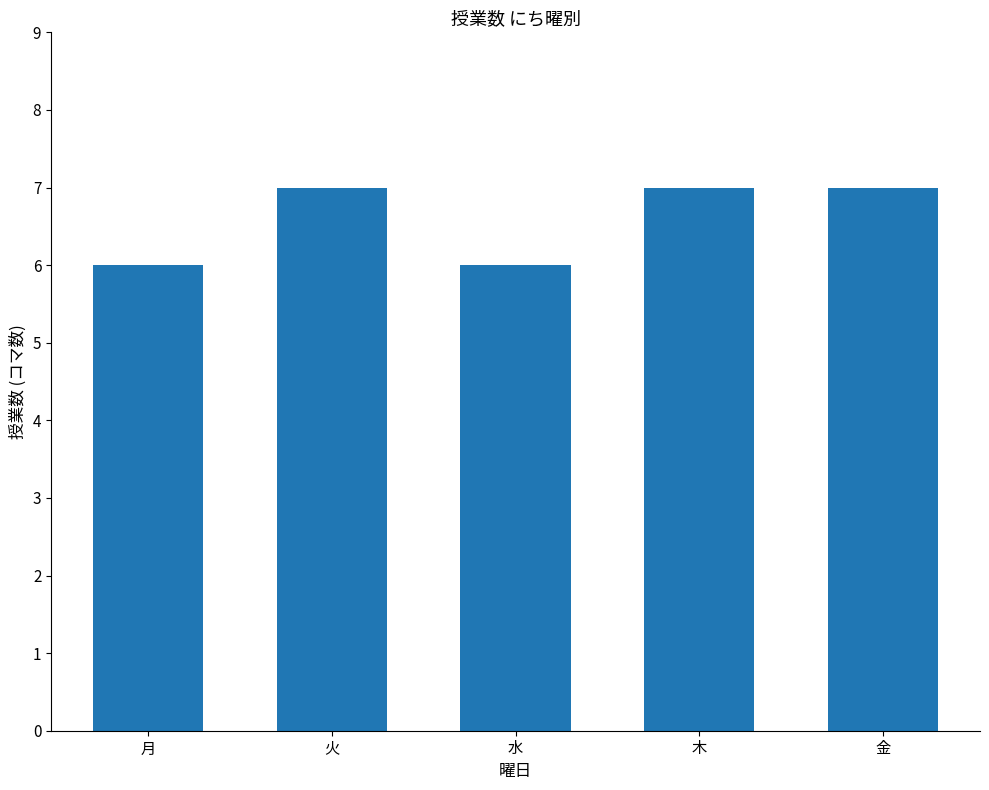

How many bars are there in total?

5